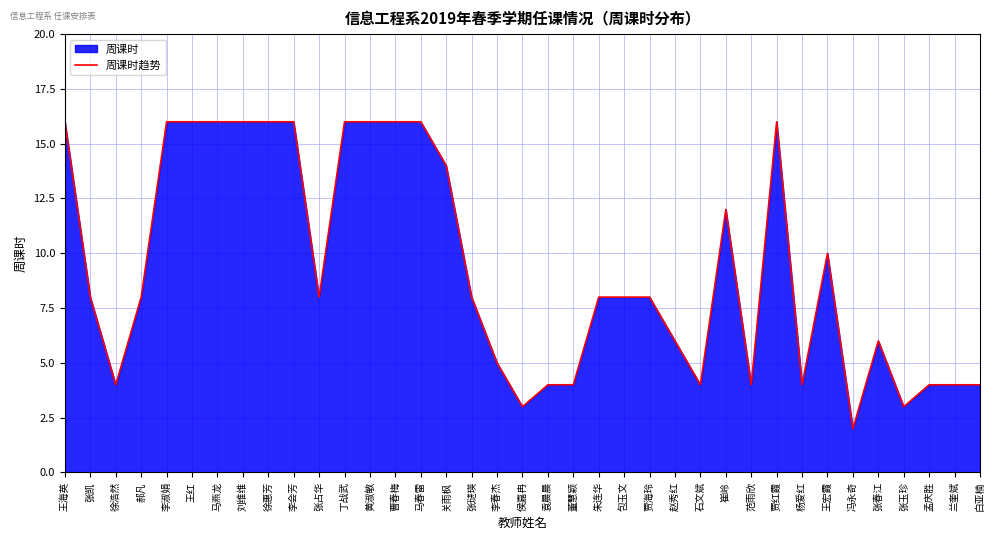

At which label does the data first exceed 8?

王海英